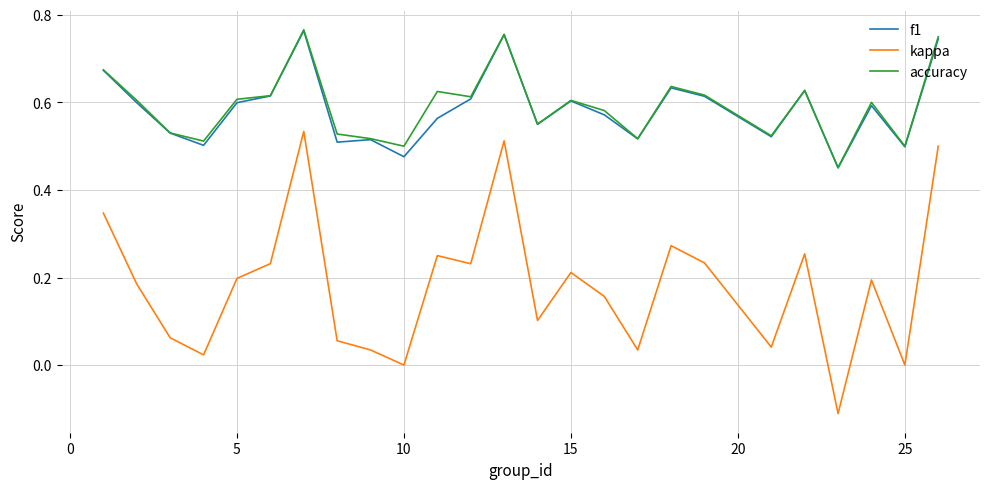

True or false: kappa and accuracy cross at least once.

False